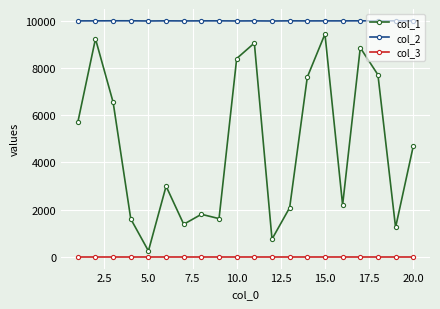

List the series in order of their peak value, highest first.

col_2, col_1, col_3